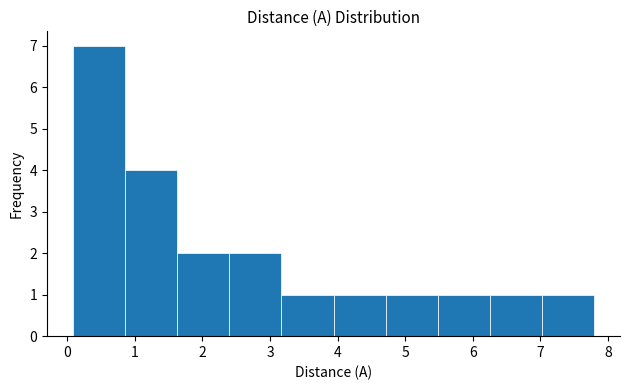

Reading left to right, transcribe this chart: for each bar, give the range it covers on the x-axis and its height. Neither the bar edges nor the heights are printed on the chart, so give them approximately, as read against the axes.

0.1 to 0.9: 7
0.9 to 1.6: 4
1.6 to 2.4: 2
2.4 to 3.2: 2
3.2 to 3.9: 1
3.9 to 4.7: 1
4.7 to 5.5: 1
5.5 to 6.3: 1
6.3 to 7.0: 1
7.0 to 7.8: 1